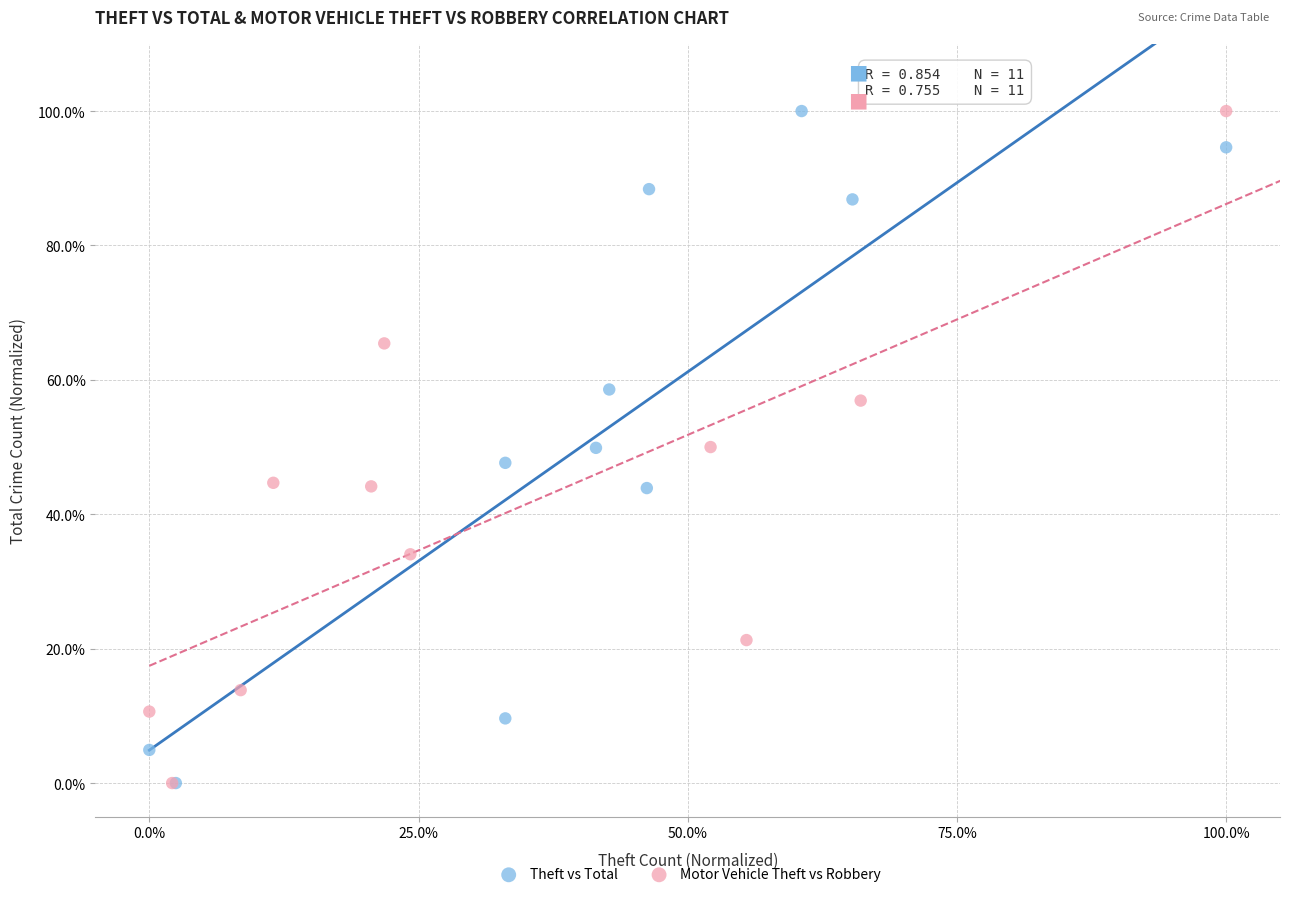

What are all the series names shown in the legend?

Theft vs Total, Motor Vehicle Theft vs Robbery